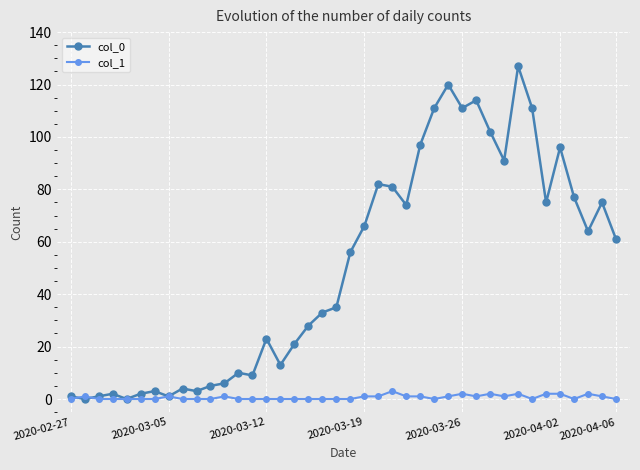

At how many categories does at least one series exceed 84?

10